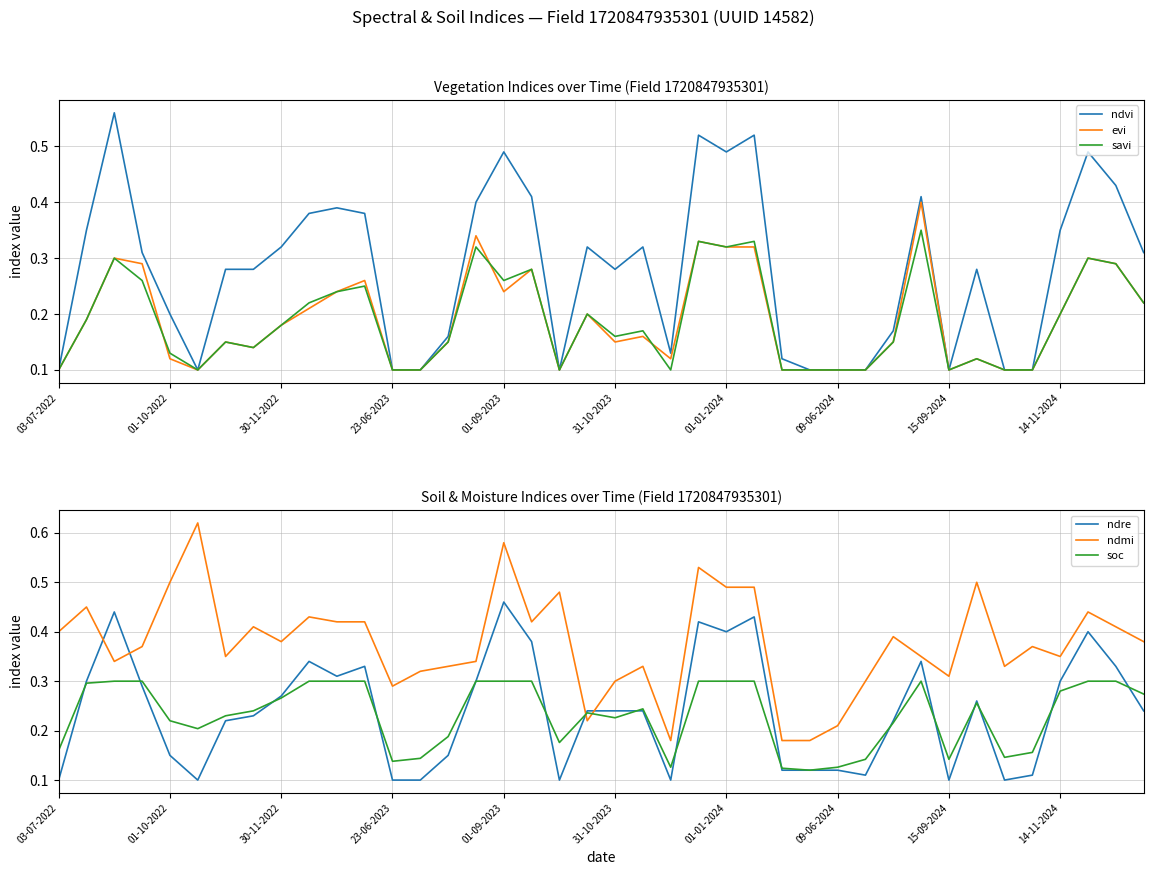

Is it true that savi equals 0.1 at 29?

True